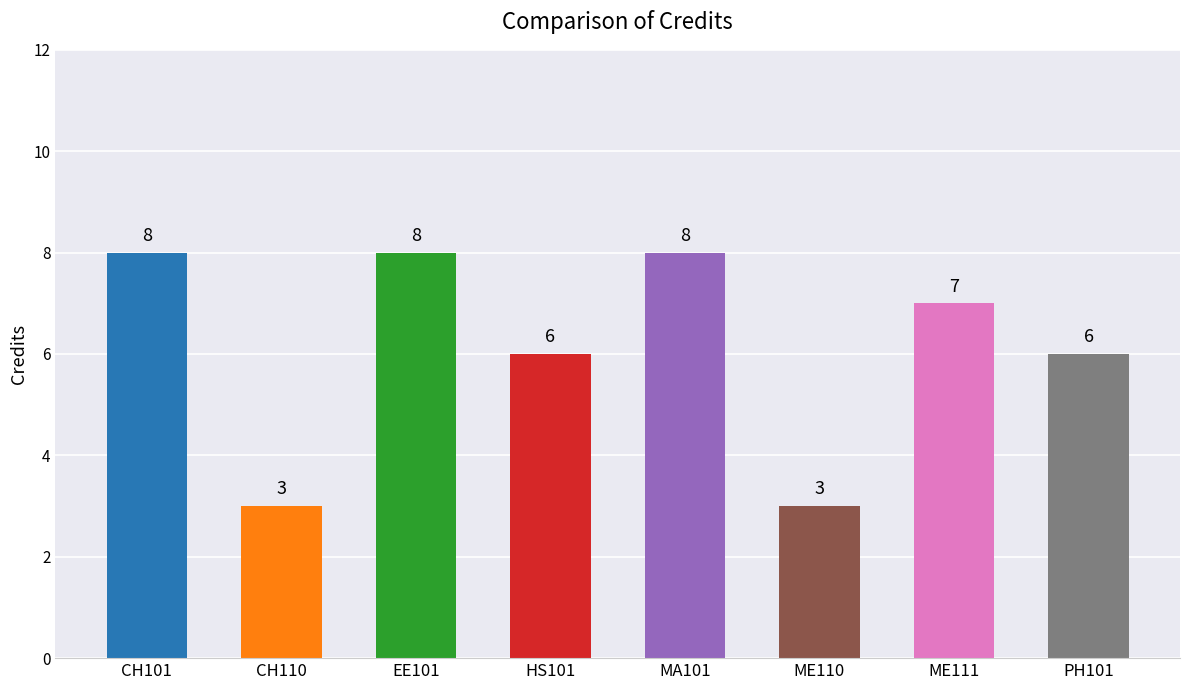

What is the difference between the maximum and minimum values?

5